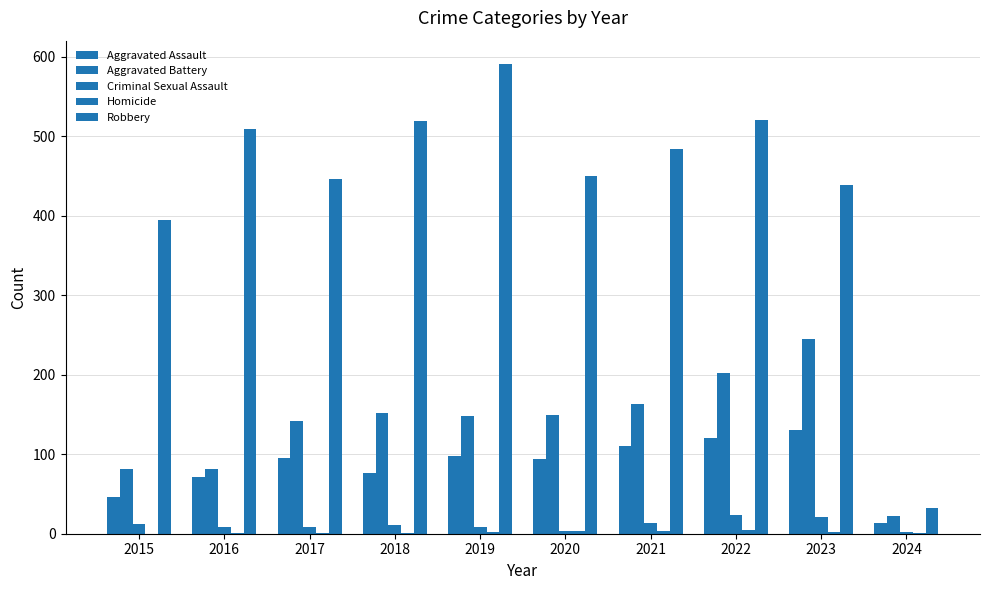

Rank the categories by Aggravated Battery value from highest to lowest.

2023, 2022, 2021, 2018, 2020, 2019, 2017, 2015, 2016, 2024